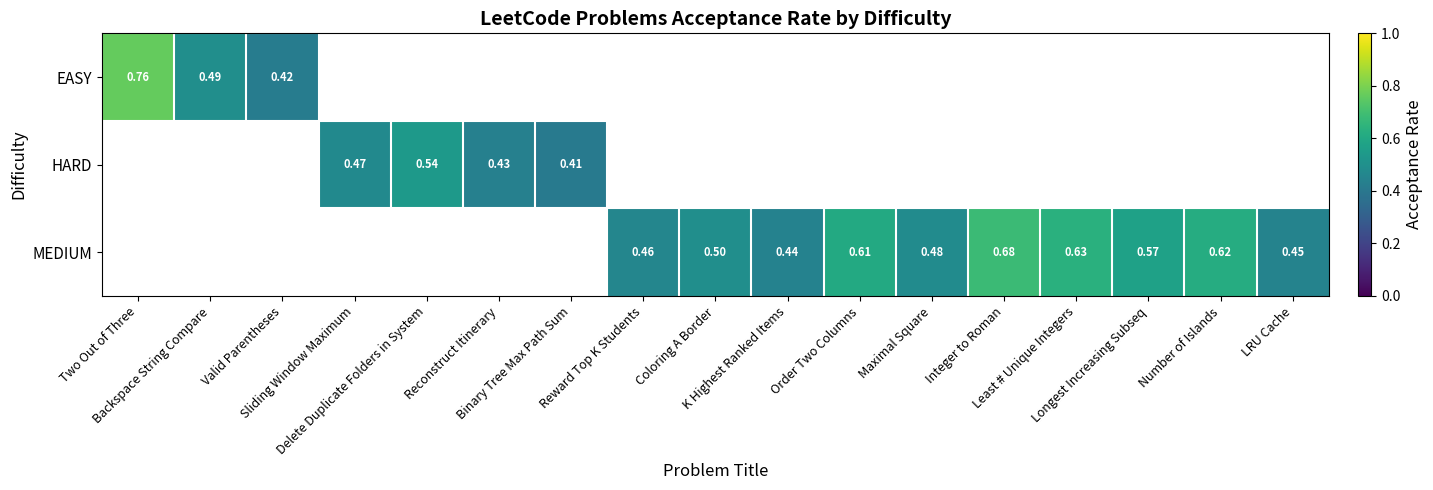

At which label does MEDIUM first exceed 0?

Reward Top K Students